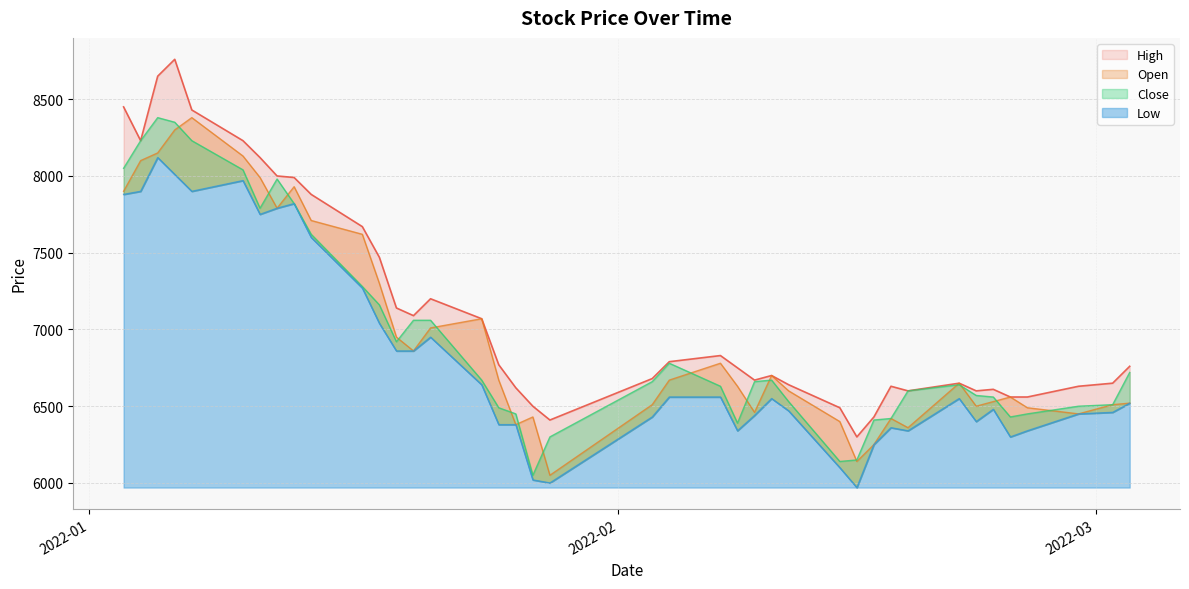

How many lines are shown in the chart?

4